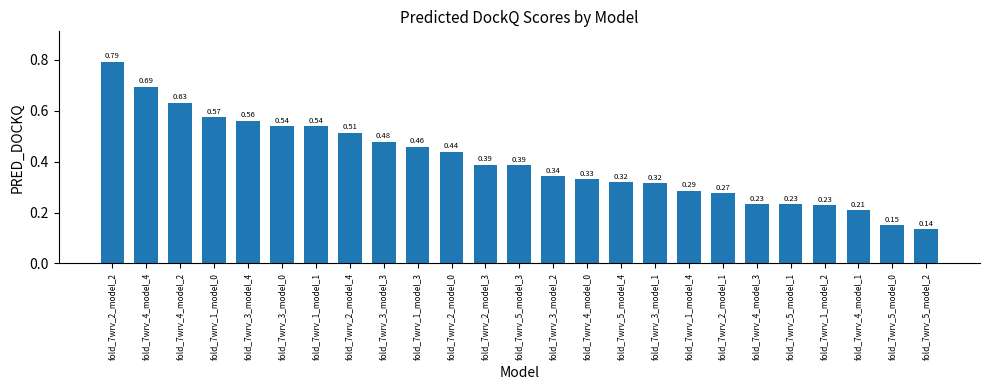

What is the change in value from fold_7wrv_3_model_0 to fold_7wrv_4_model_3?

-0.3